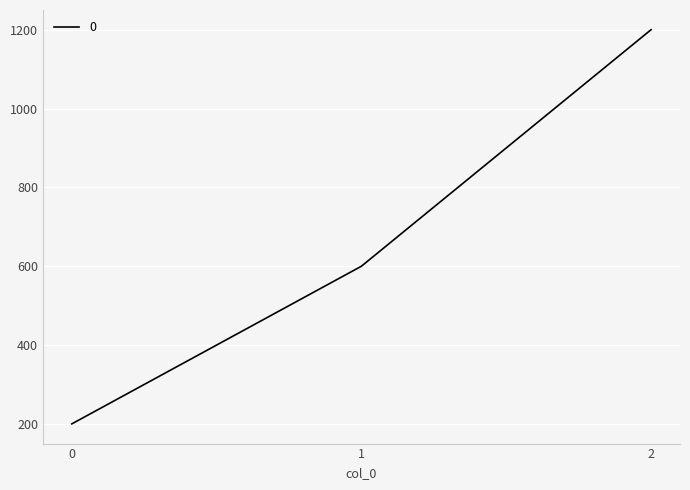

Reading right to left, extract all data points from this chart.

1200	600	200